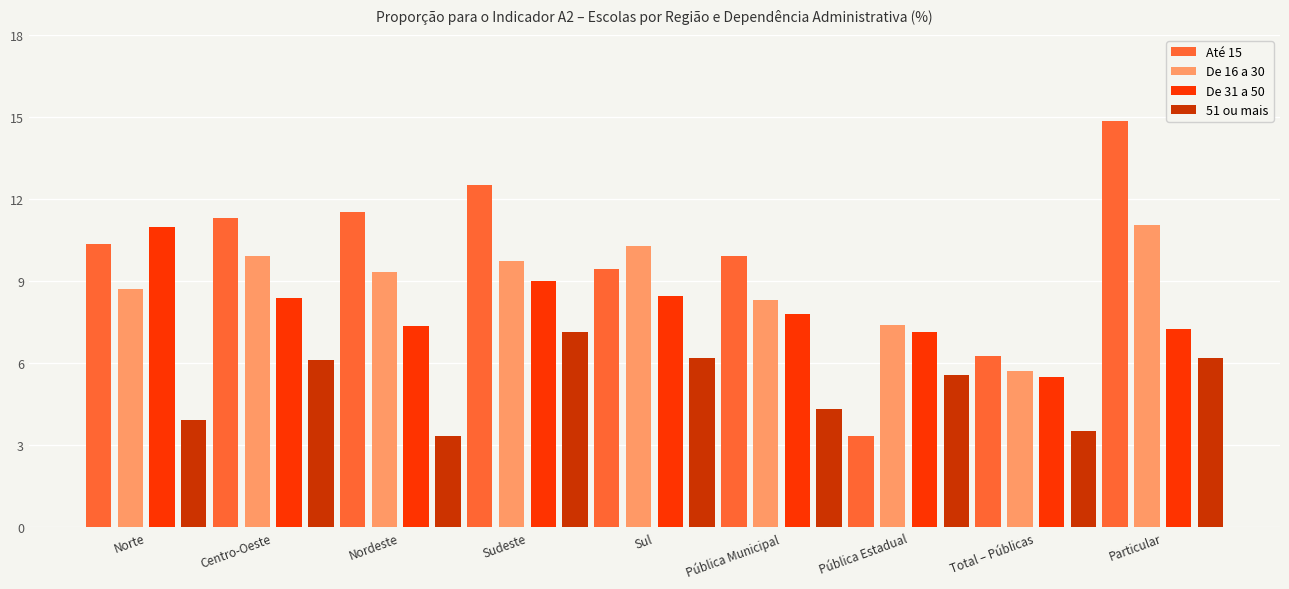

Is the value of 51 ou mais at Nordeste greater than the value of Até 15 at Pública Municipal?

No